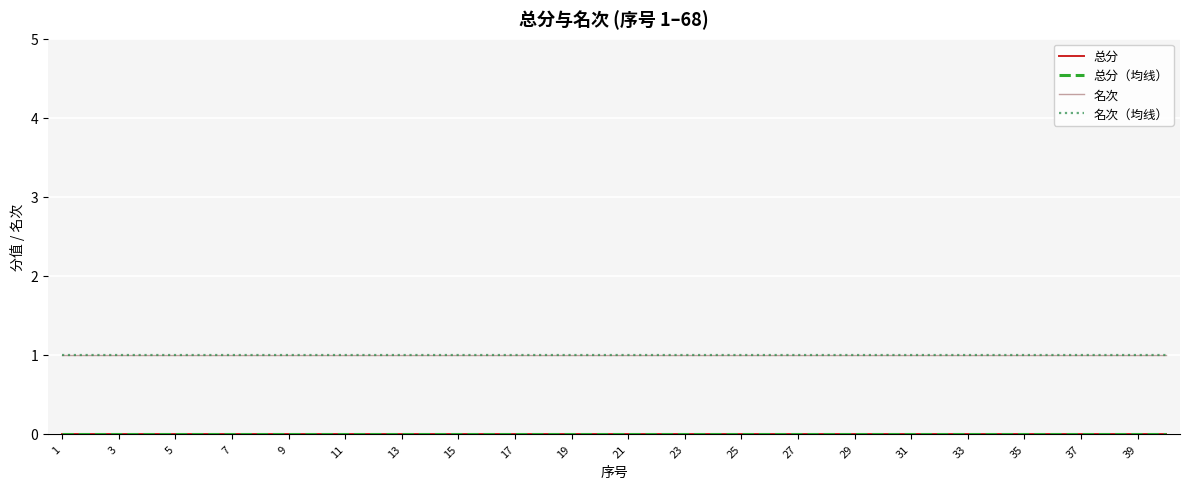

What are all the series names shown in the legend?

总分, 总分（均线）, 名次, 名次（均线）